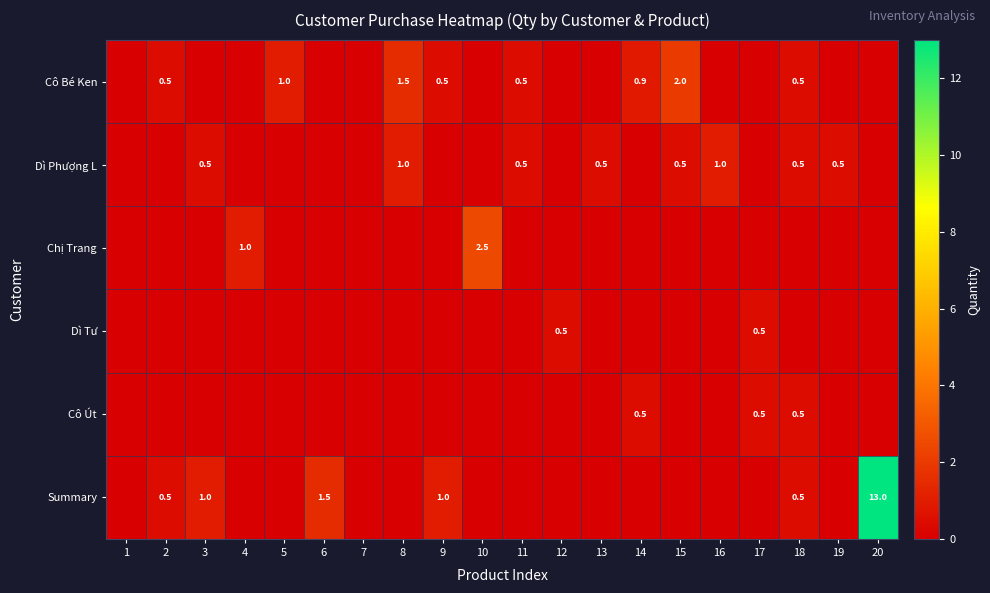

Which has a higher value, 1 or 9?

9